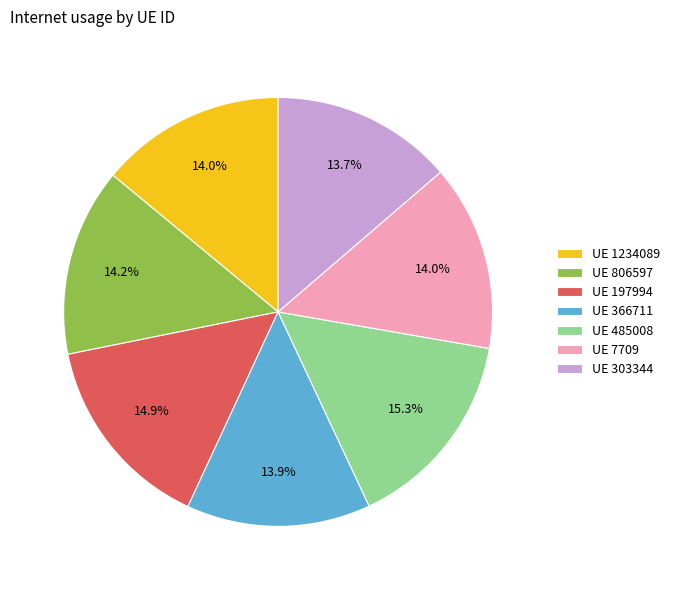

Which has a higher value, UE 366711 or UE 485008?

UE 485008